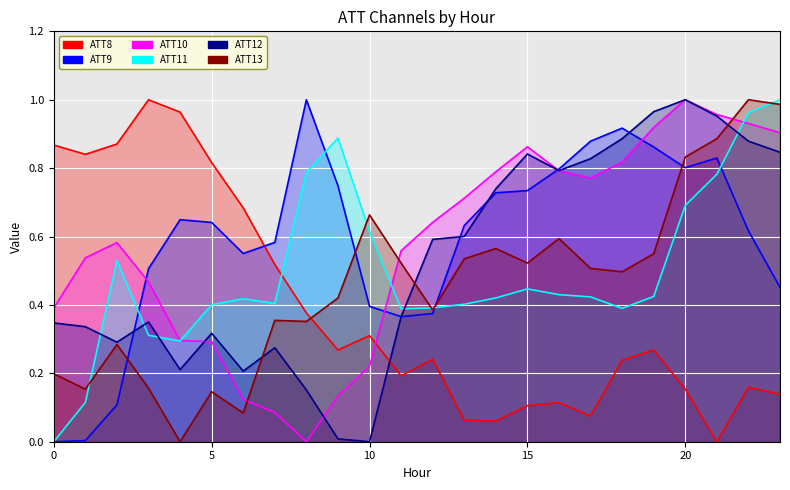

Between 23 and 20, which is larger?

20